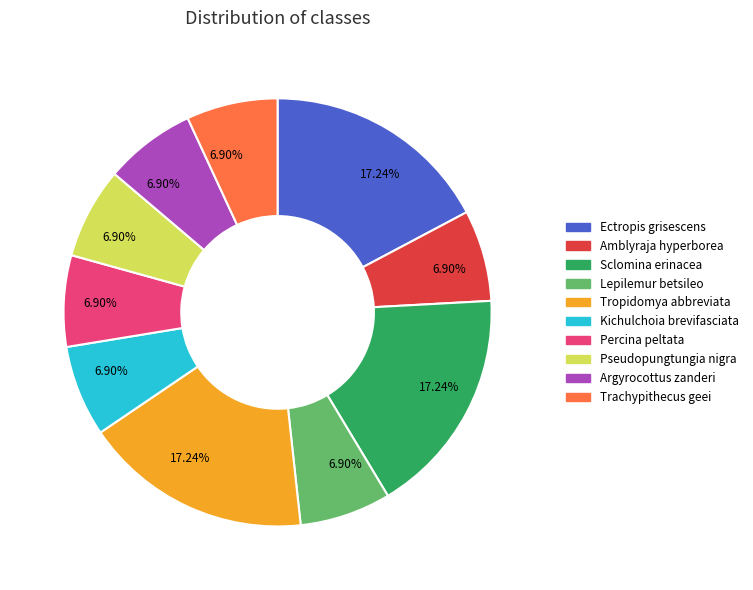

Does Trachypithecus geei account for over 50% of the chart?

No